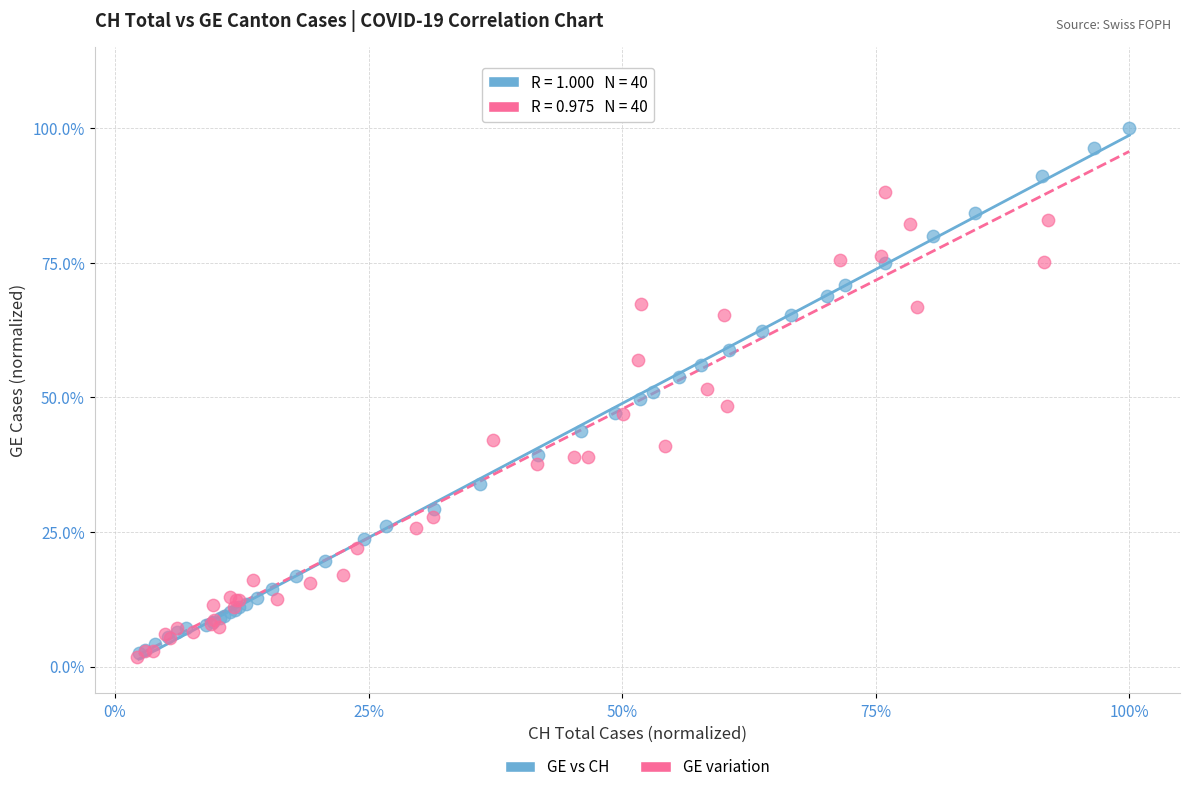

What are all the series names shown in the legend?

GE vs CH, GE variation